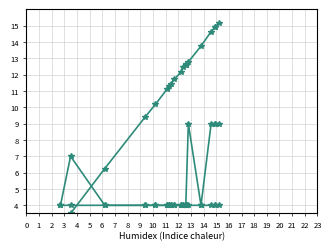

At which category does region_east_asia reach its first local valley?

15